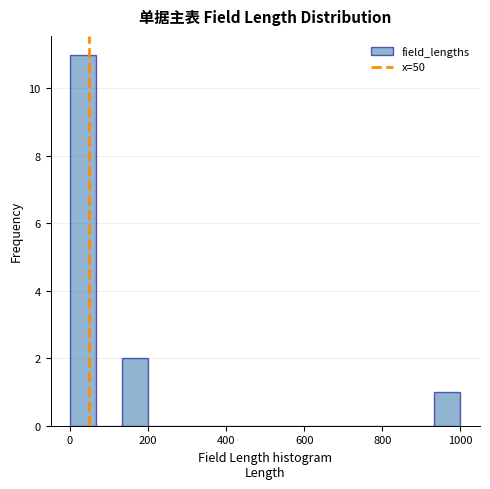

Read against the x-axis, roughly where is the centre of the tallest bar?

40